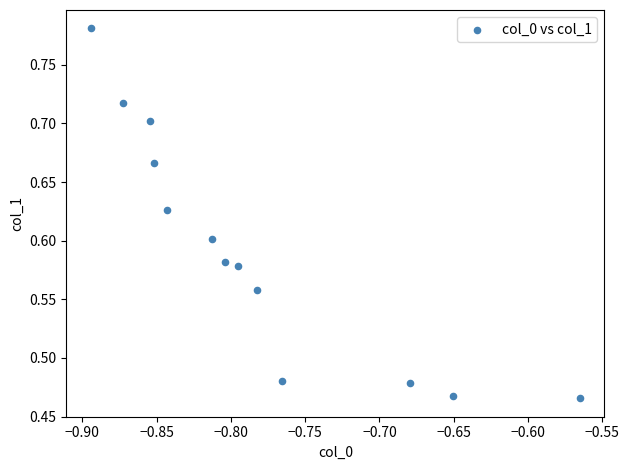

What is the range of X values (max minus min)?

0.3